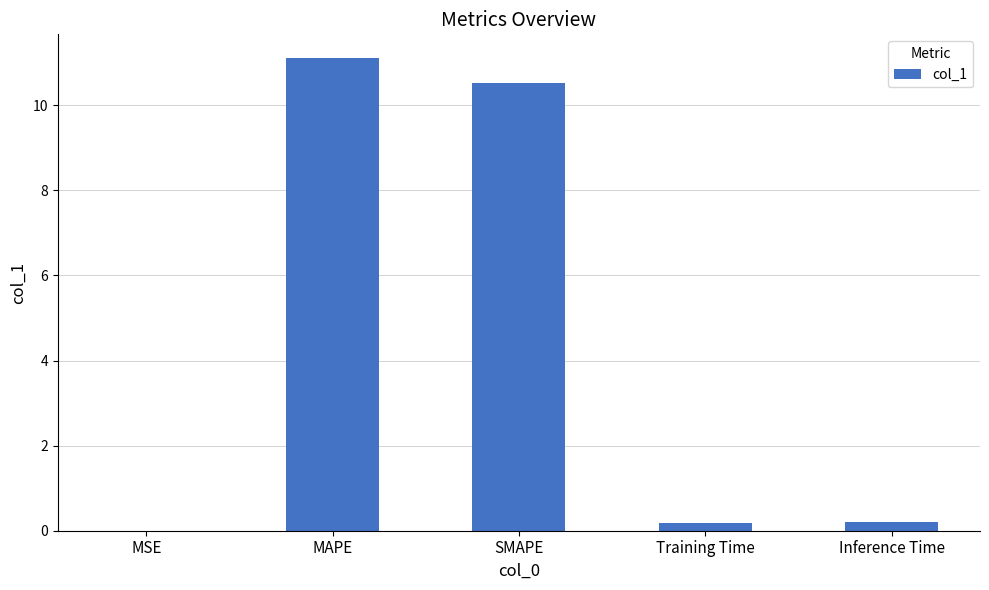

What is the approximate value at SMAPE?

10.5